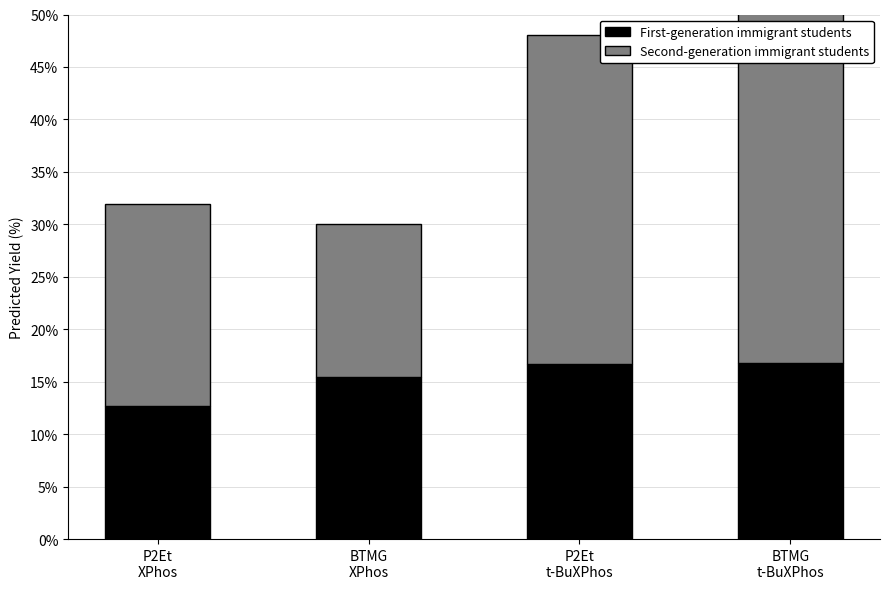

At which category does the chart reach its minimum across all series?

P2Et
XPhos